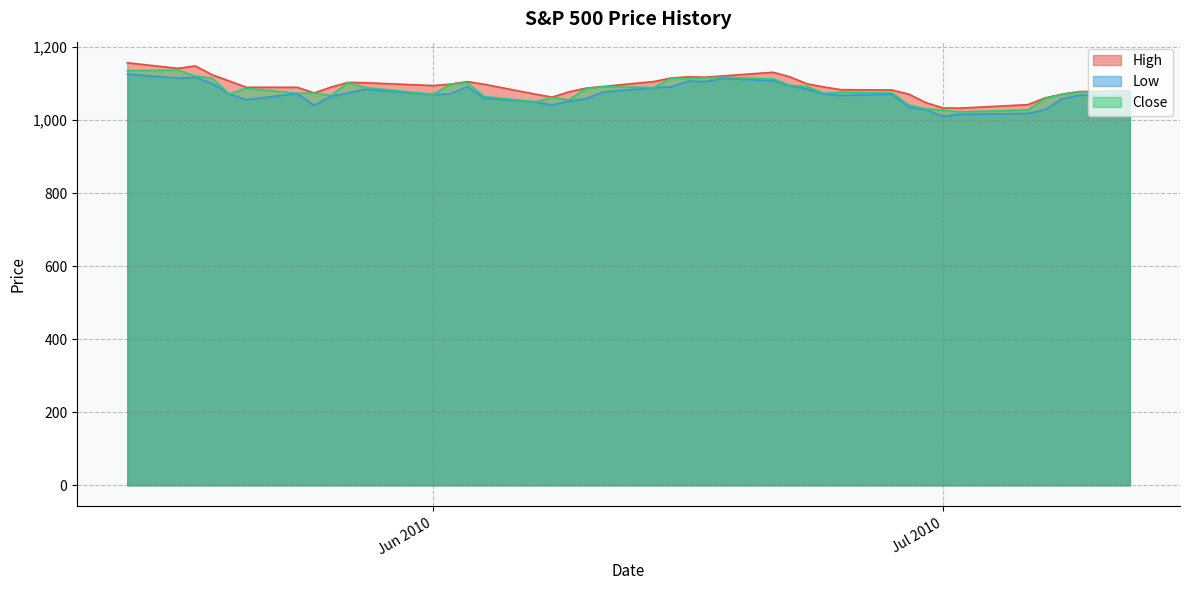

Reading right to left, transcribe all the data shown in this chart.

High: 1080.8	1078.2	1071.2	1060.9	1042.5	1032.9	1033.6	1048.1	1071.1	1082.6	1083.6	1090.9	1099.6	1118.5	1131.2	1121.0	1117.7	1118.7	1115.6	1105.9	1092.2	1087.8	1077.7	1063.2	1071.4	1098.4	1105.7	1098.6	1094.8	1102.6	1103.5	1090.8	1074.8	1089.9	1090.2	1107.3	1124.3	1148.7	1141.9	1157.2
Low: 1070.4	1068.1	1058.2	1028.5	1018.3	1015.9	1010.9	1028.3	1035.2	1071.4	1067.9	1071.6	1085.3	1094.2	1108.2	1113.9	1105.9	1107.1	1091.2	1089.0	1077.1	1058.8	1052.2	1042.2	1049.9	1060.5	1091.8	1072.0	1069.9	1084.8	1074.3	1065.6	1040.8	1072.7	1055.9	1071.6	1100.7	1117.2	1115.0	1126.1
Close: 1078.8	1078.0	1070.2	1060.3	1028.1	1022.6	1027.4	1030.7	1041.2	1074.6	1076.8	1073.7	1092.0	1095.3	1113.2	1117.5	1116.0	1114.6	1115.2	1089.6	1091.6	1086.8	1055.7	1062.0	1050.5	1064.9	1102.8	1098.4	1070.7	1089.4	1103.1	1067.9	1074.0	1073.7	1087.7	1071.6	1115.1	1120.8	1136.9	1135.7